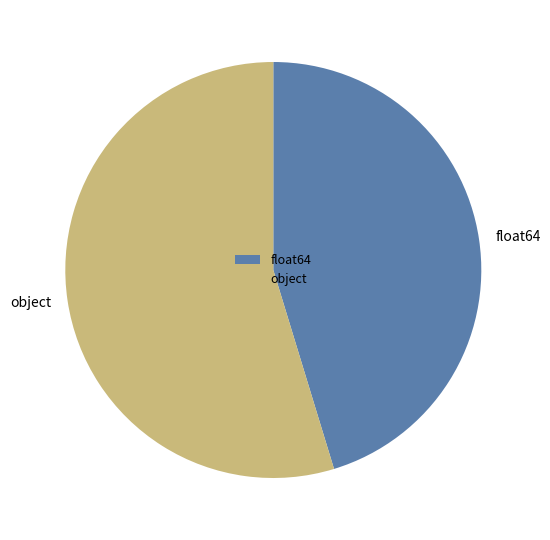

Is there a majority slice in this chart?

Yes